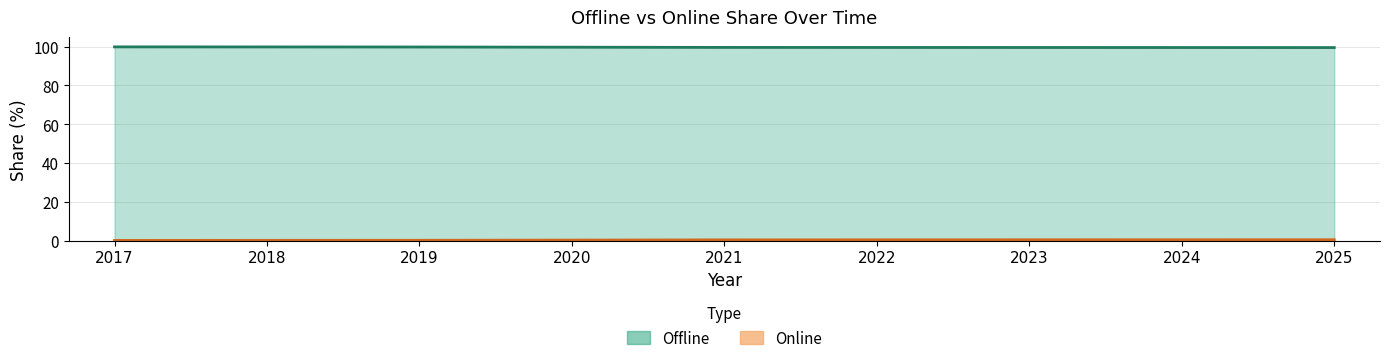

True or false: Offline and Online cross at least once.

False